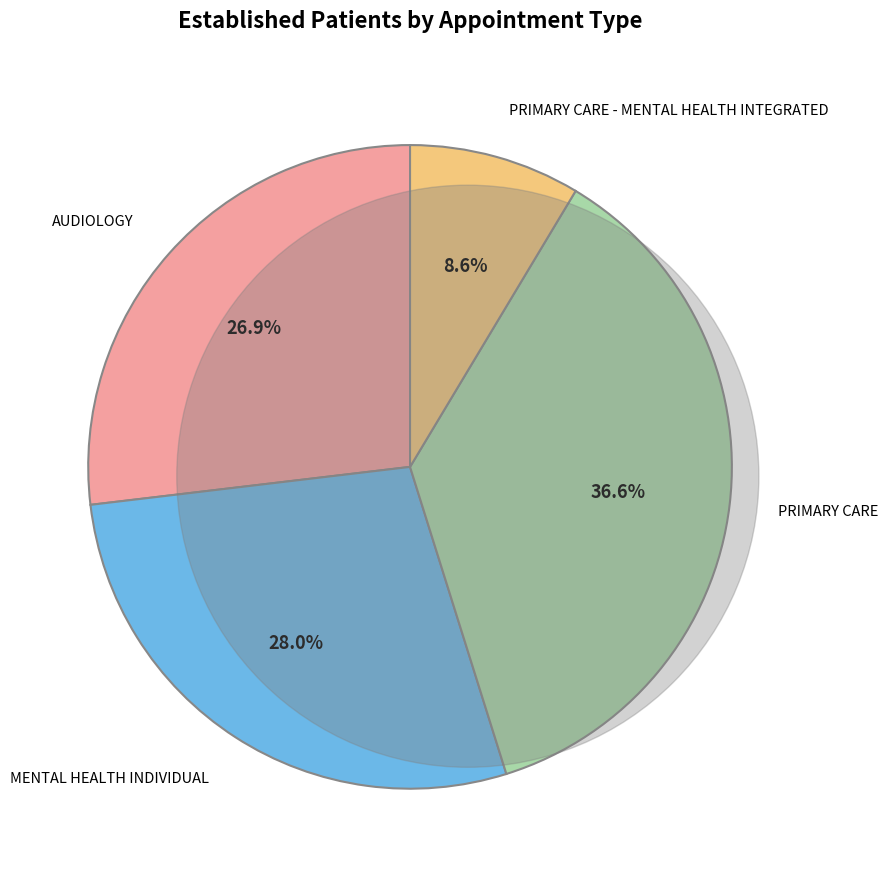

Is there a majority slice in this chart?

No